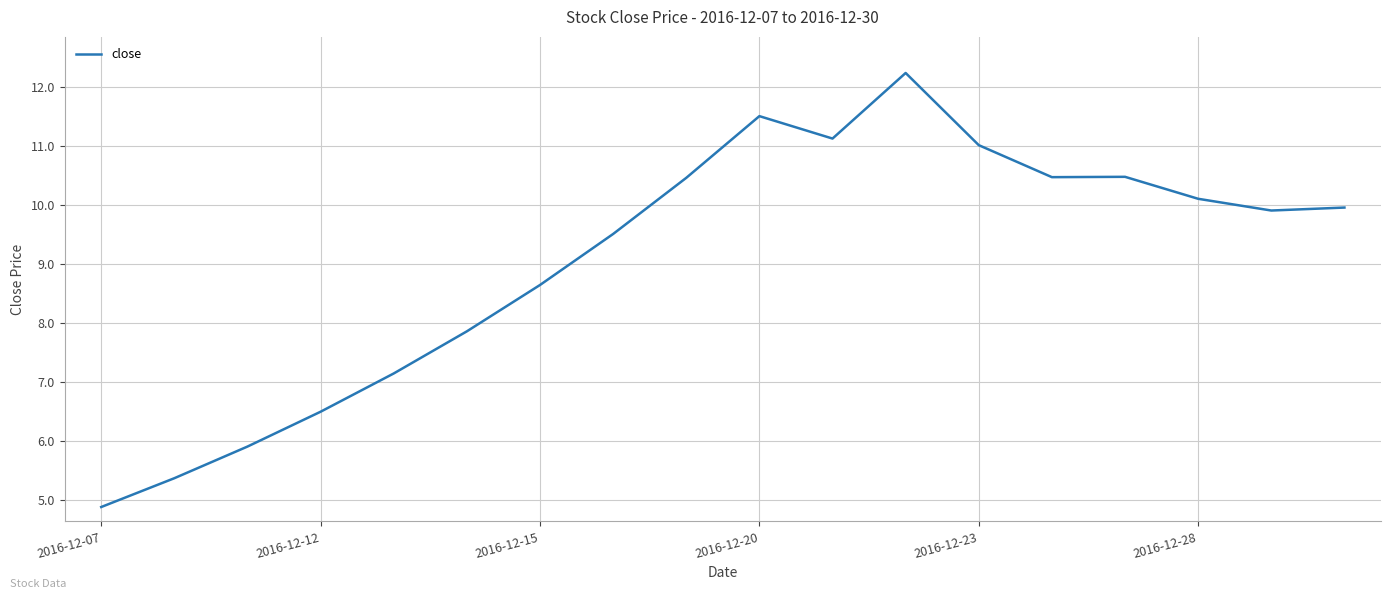

Count the number of values greater than 9.

11